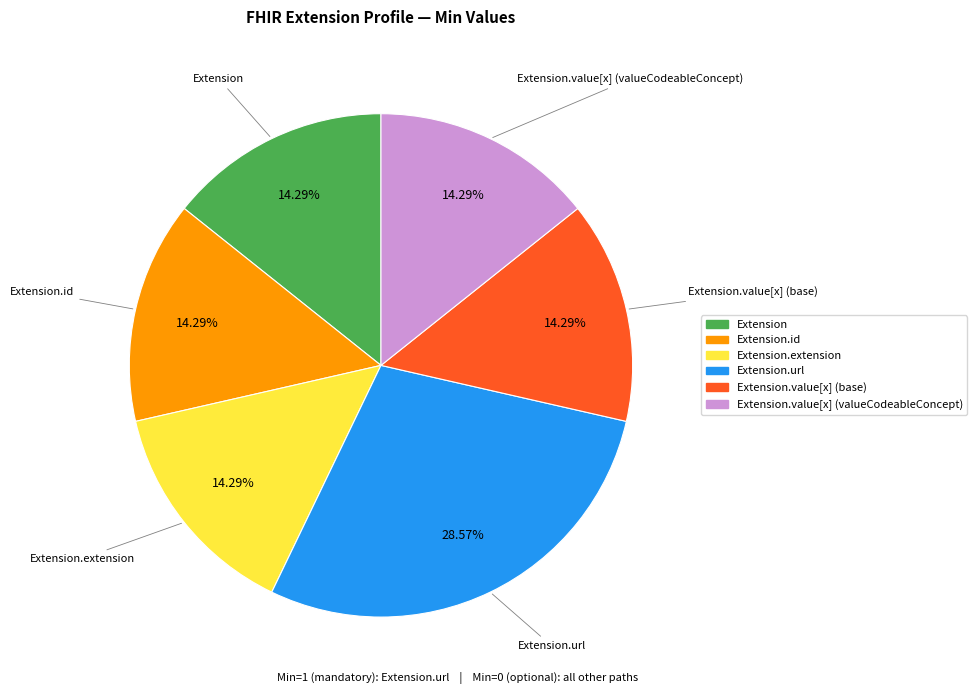

Is there any slice that represents more than half of the pie?

No